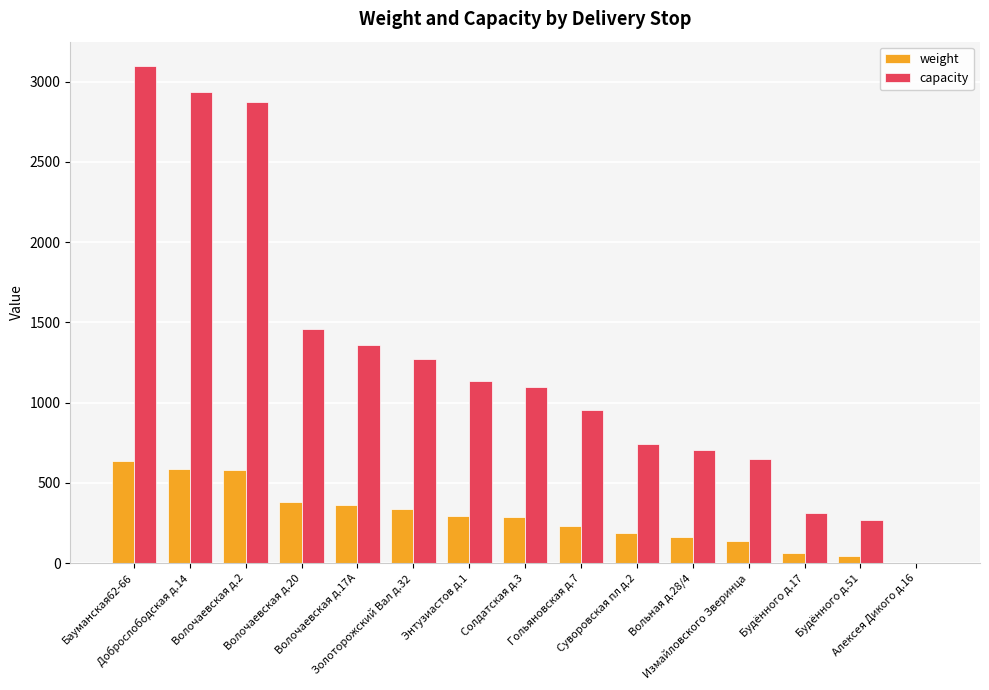

Which series has the largest total across all categories?

capacity